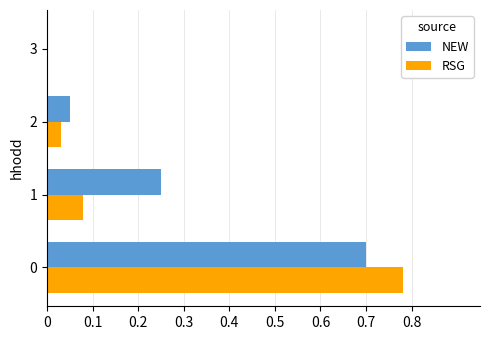

What is the sum of all RSG values?

0.9